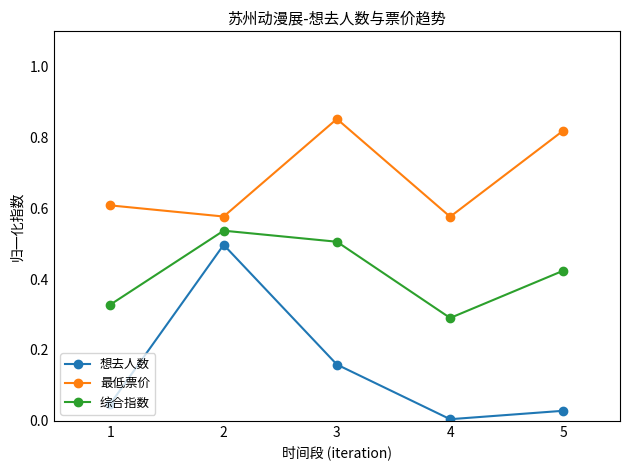

Which series has the widest spread of values?

想去人数